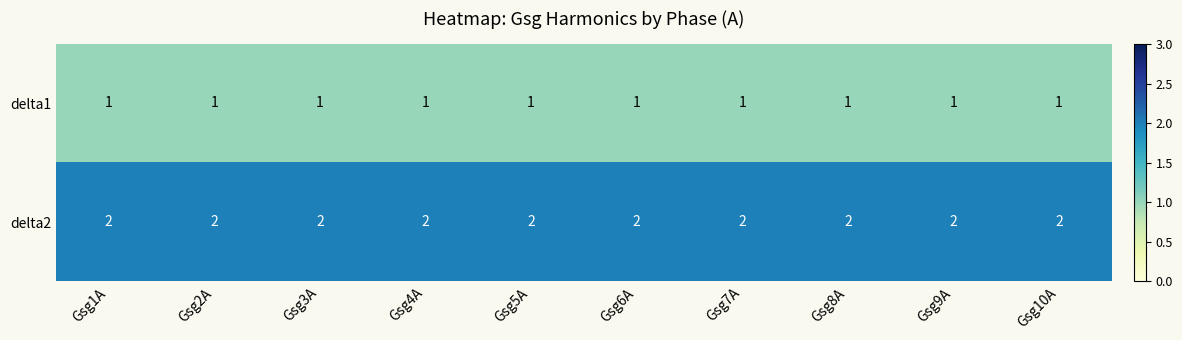

Which series has the largest total across all categories?

delta2